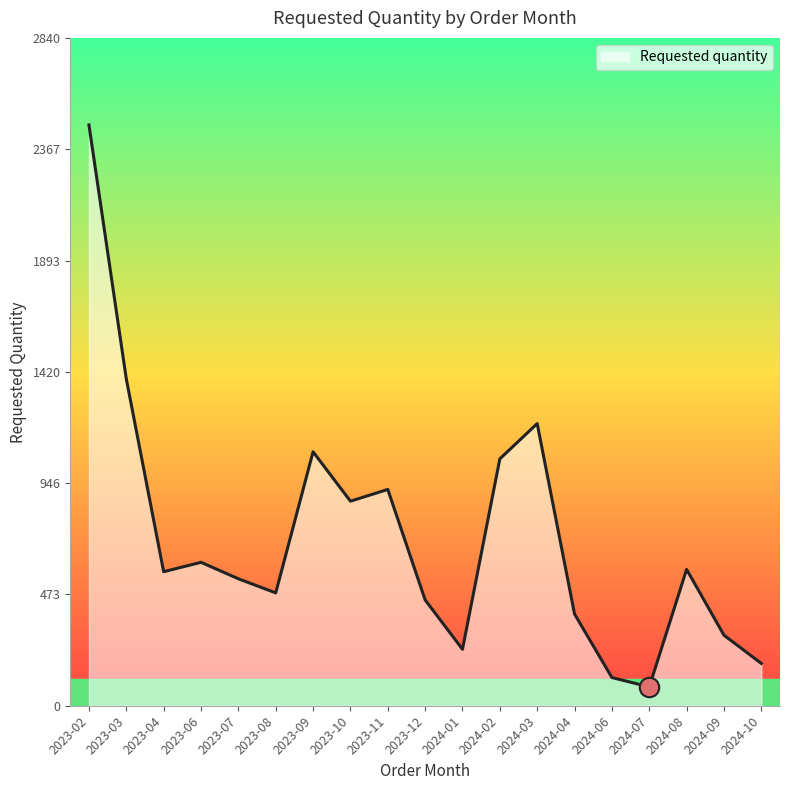

What is the sum of the values at 2023-11 and 2023-02?

3390